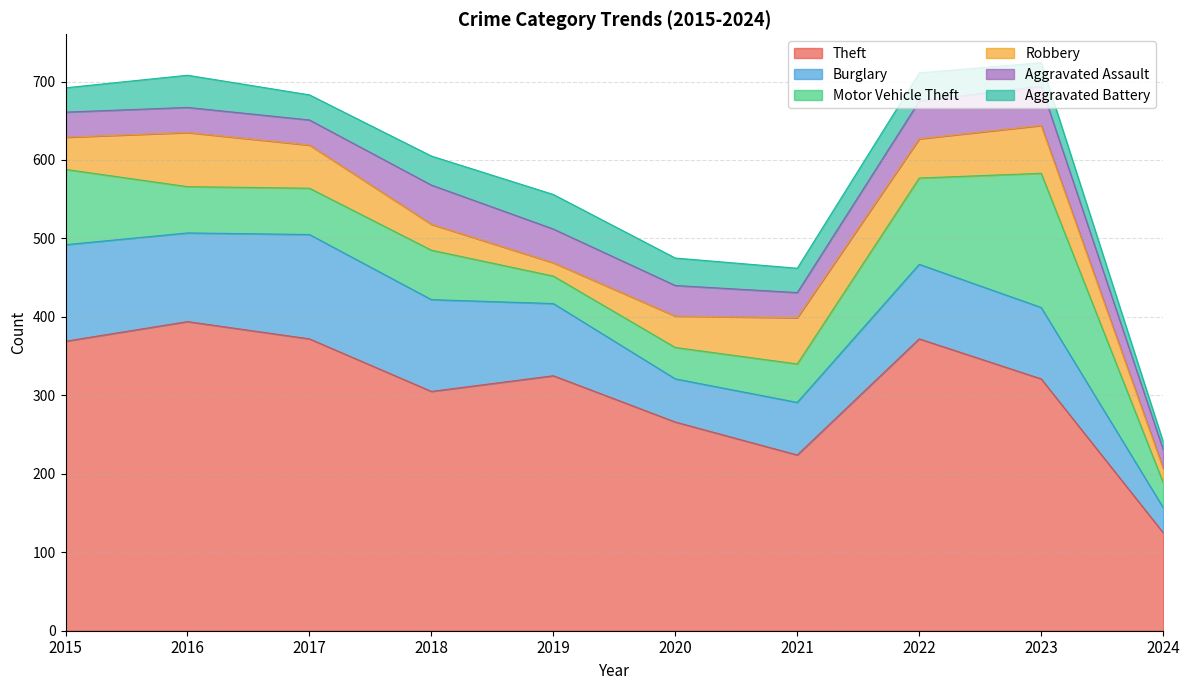

Between 2017 and 2023, which is larger?

2017